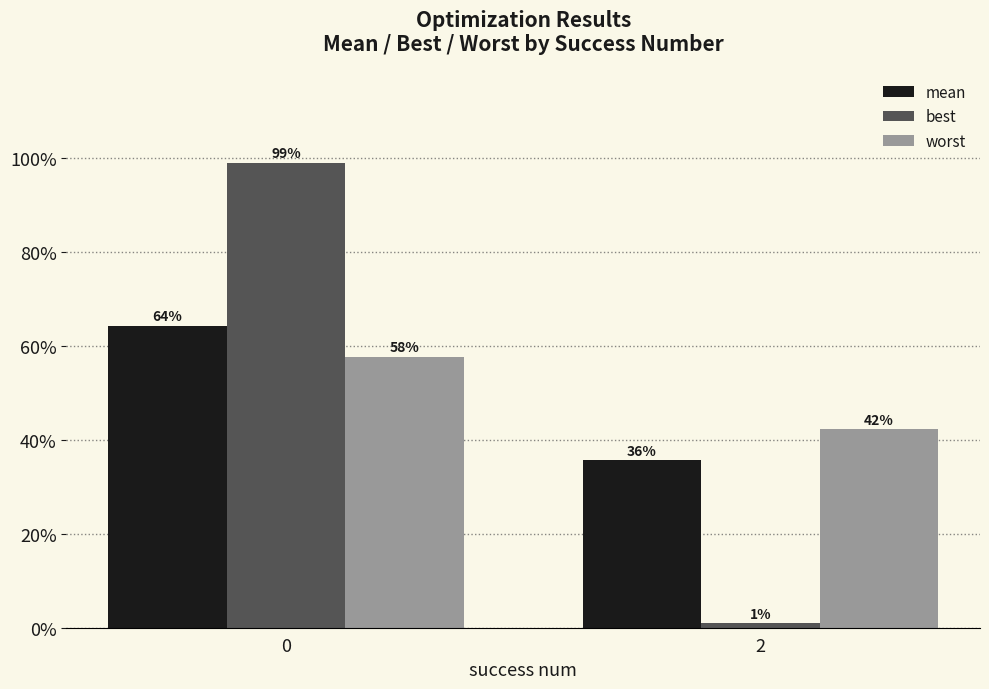

Rank the series by their maximum value, from highest to lowest.

best, mean, worst